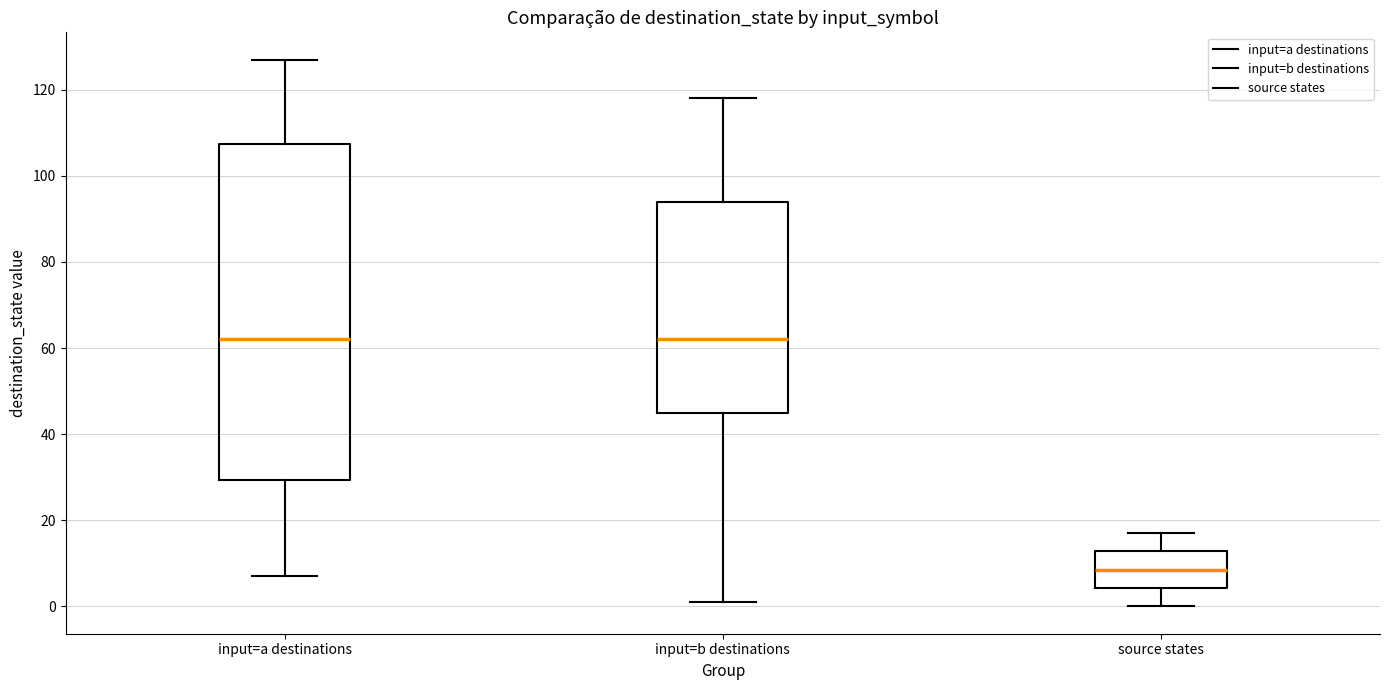

Where is the lower edge of the box for input=b destinations on the y-axis? The values are not printed on the chart, so give them approximately, as read against the axis.

46